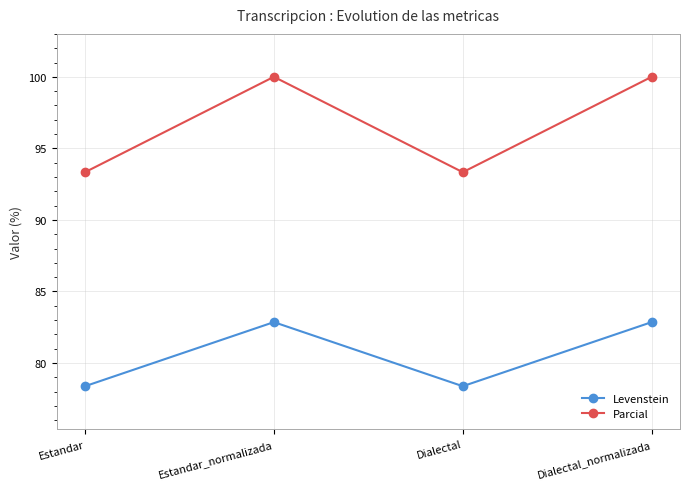

What is the lowest value of the Parcial series?

93.3